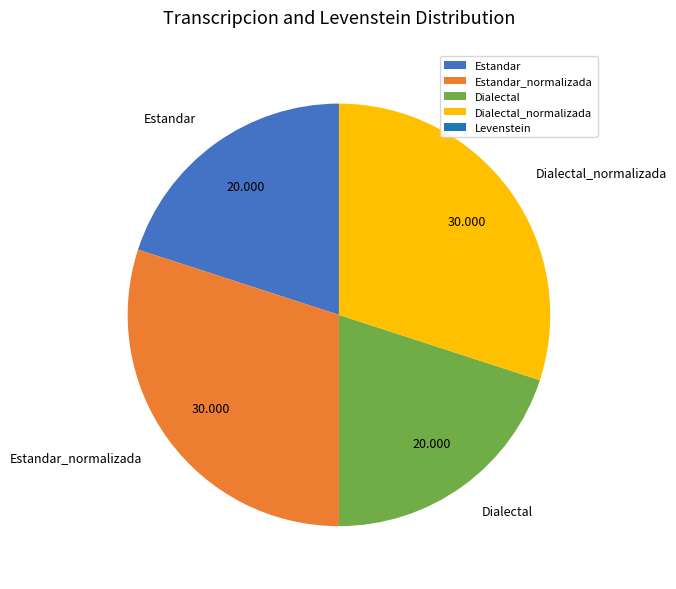

Count the number of slices in the pie.

4